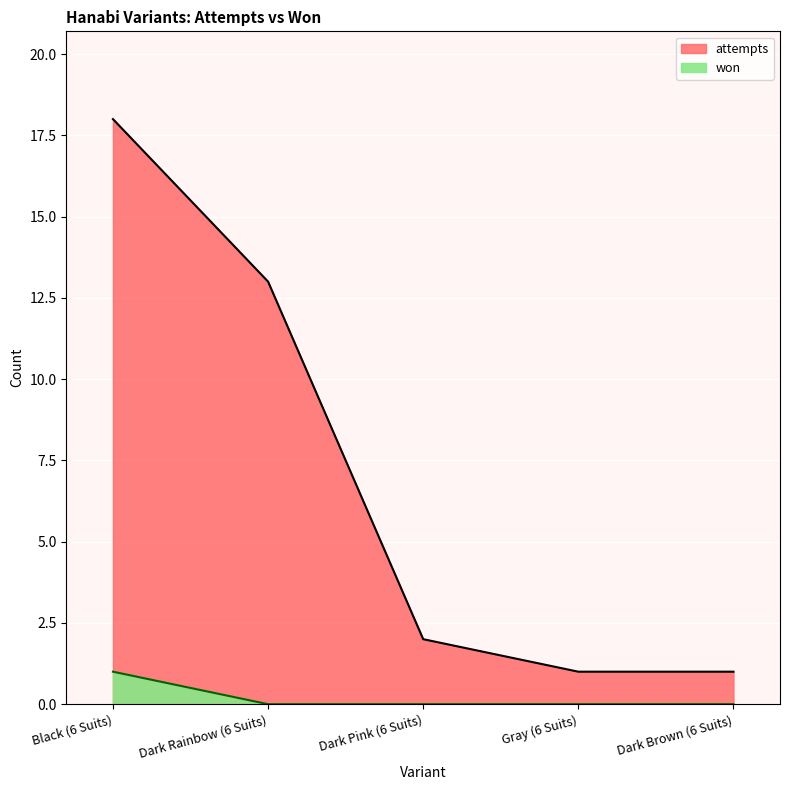

What position from the right is Dark Brown (6 Suits)?

1